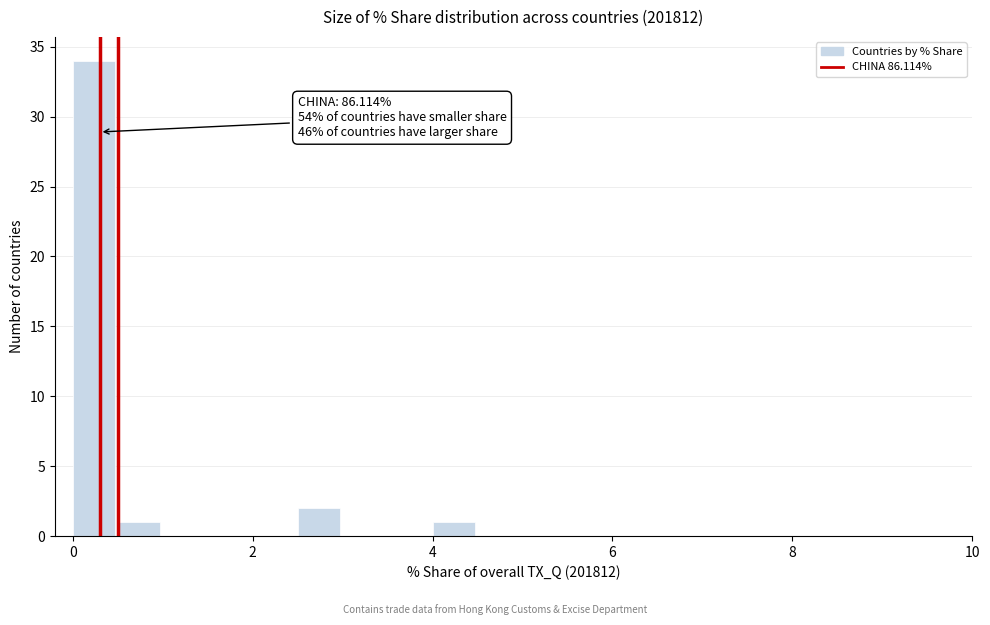

Around what value on the x-axis is the tallest bar? Give the approximate position of its centre, as read against the axis.

0.2